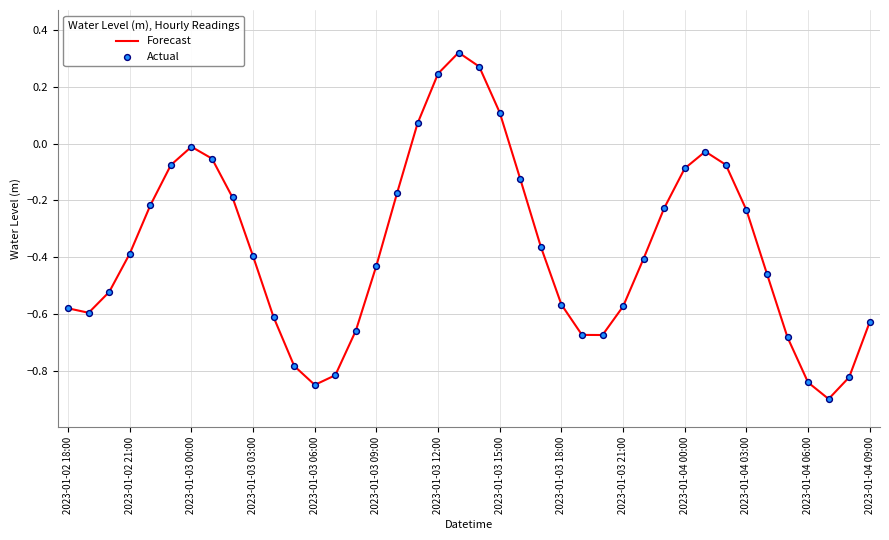

What is the minimum value shown in the chart?

-0.9